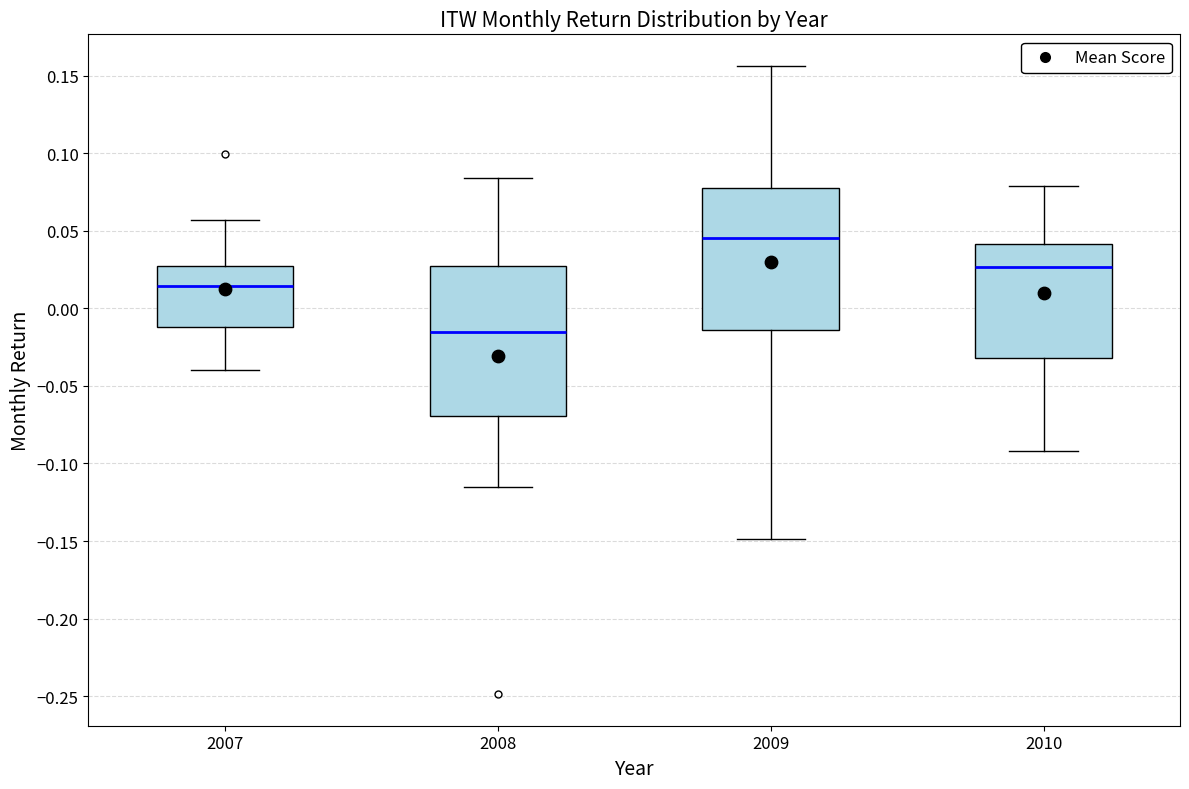

Reading left to right, transcribe this box plot: for each box, give where its median line is, the range the box spans, and where its two whiskers end, as read against the y-axis. The values are not printed on the chart, so give them approximately, as read against the axis.

2007: median 0.015, box -0.010 to 0.030, whiskers -0.040 to 0.055
2008: median -0.015, box -0.070 to 0.025, whiskers -0.115 to 0.085
2009: median 0.045, box -0.015 to 0.080, whiskers -0.150 to 0.155
2010: median 0.025, box -0.030 to 0.040, whiskers -0.090 to 0.080